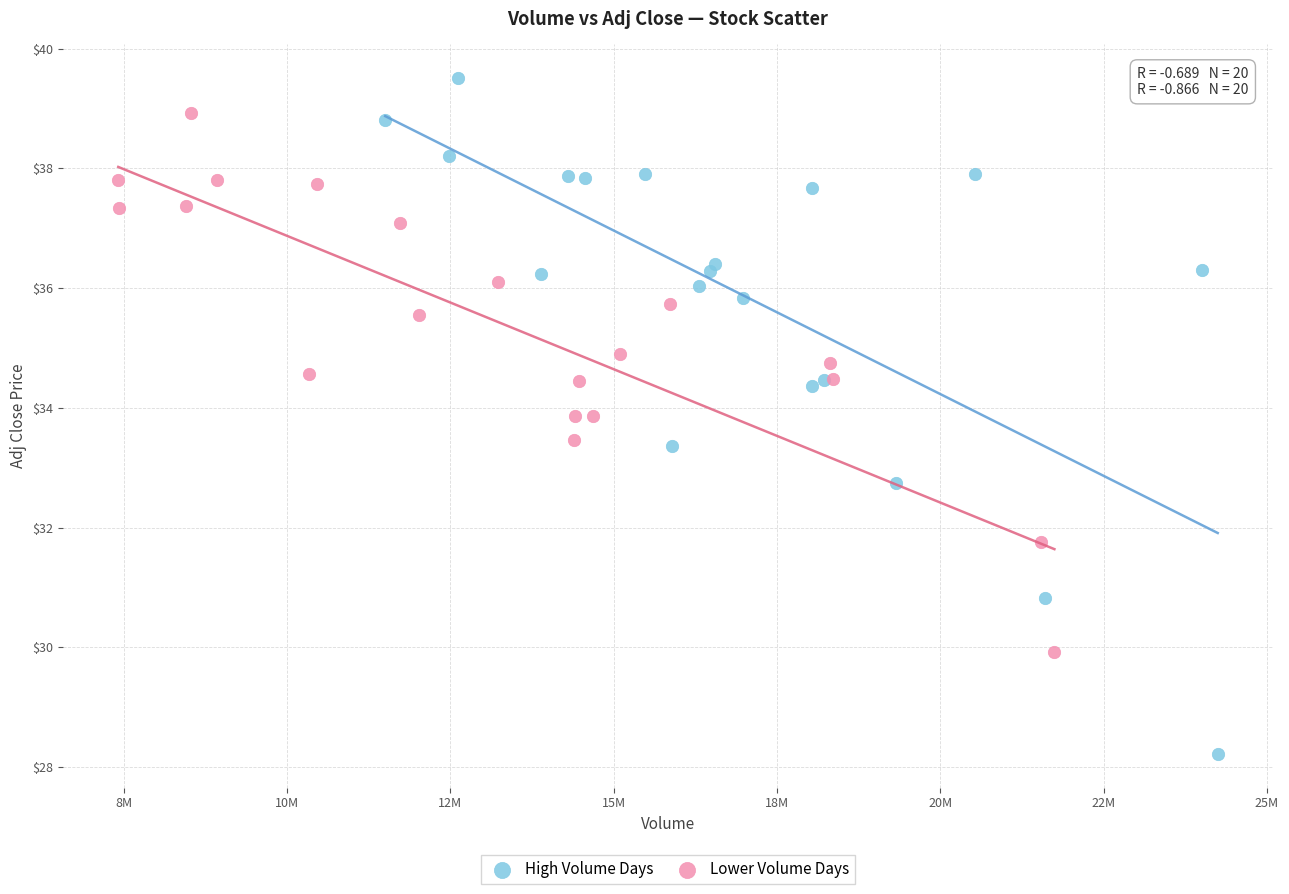

Which series has the largest Y range (max minus min)?

High Volume Days